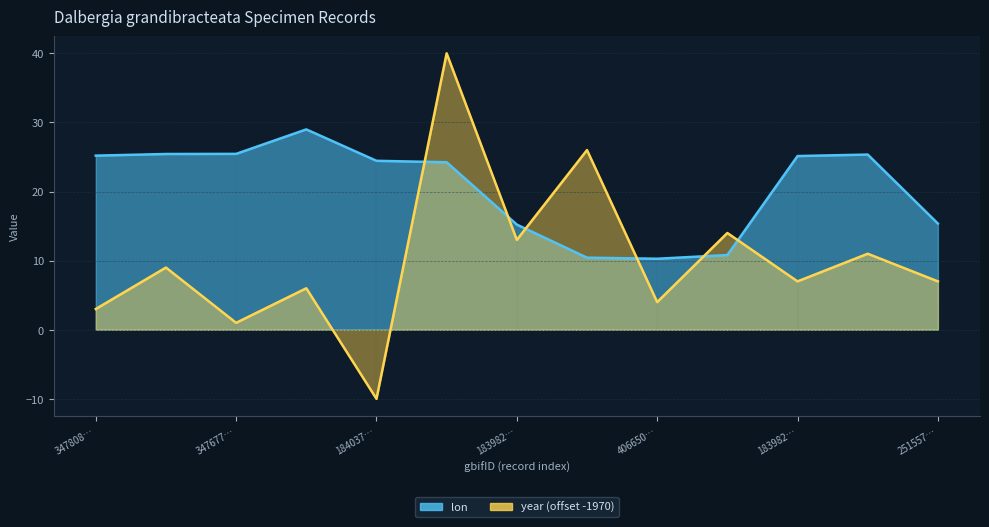

What is the difference between the lon values at 1840899600 and 4066405556?

13.8